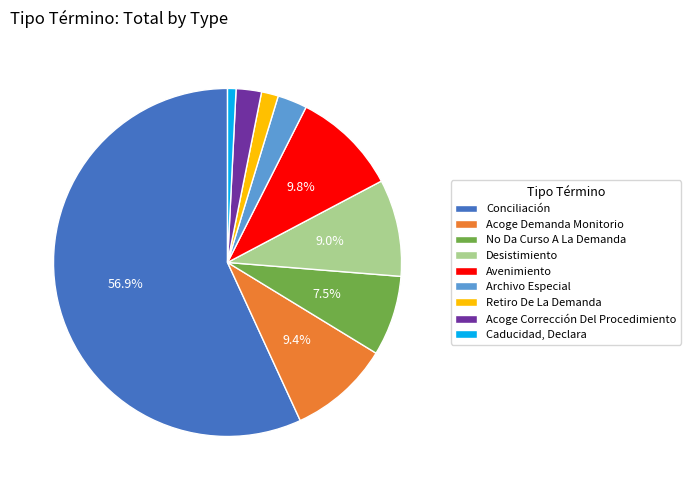

Do Archivo Especial and Conciliación together represent more than half of the pie?

Yes